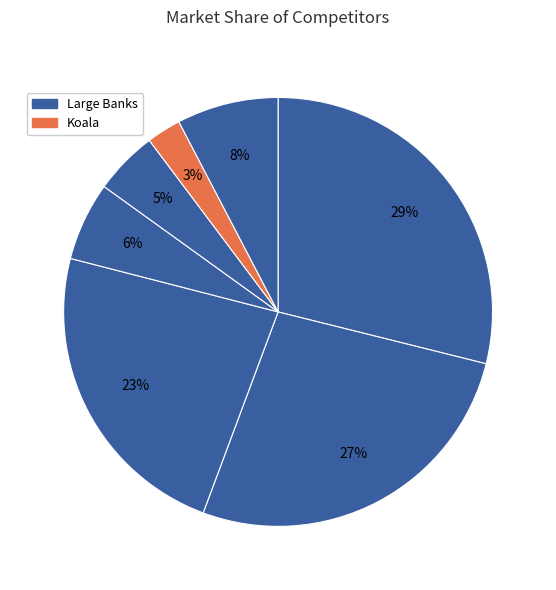

To the nearest percent, what is the average slice percentage?

14%